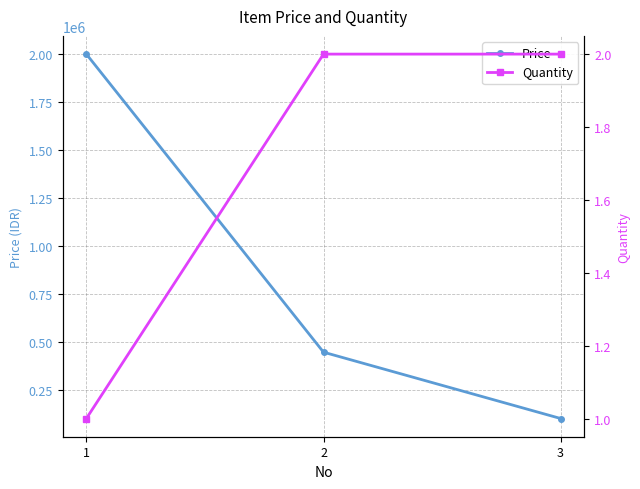

The Quantity series shows 2 at 2. True or false?

True